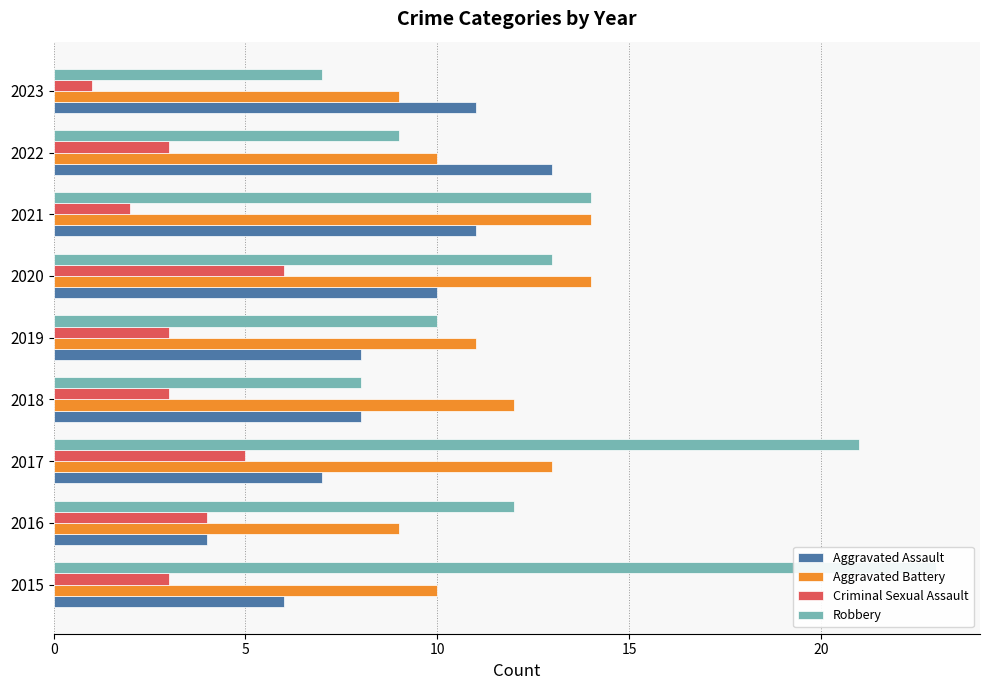

At 2023, list the series in order from largest to smallest.

Aggravated Assault, Aggravated Battery, Robbery, Criminal Sexual Assault